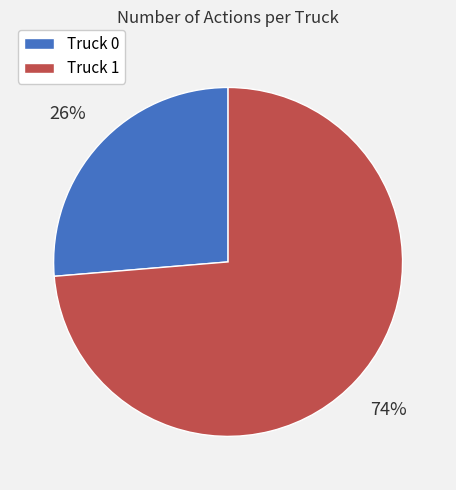

Rank the categories by value from highest to lowest.

Truck 1, Truck 0